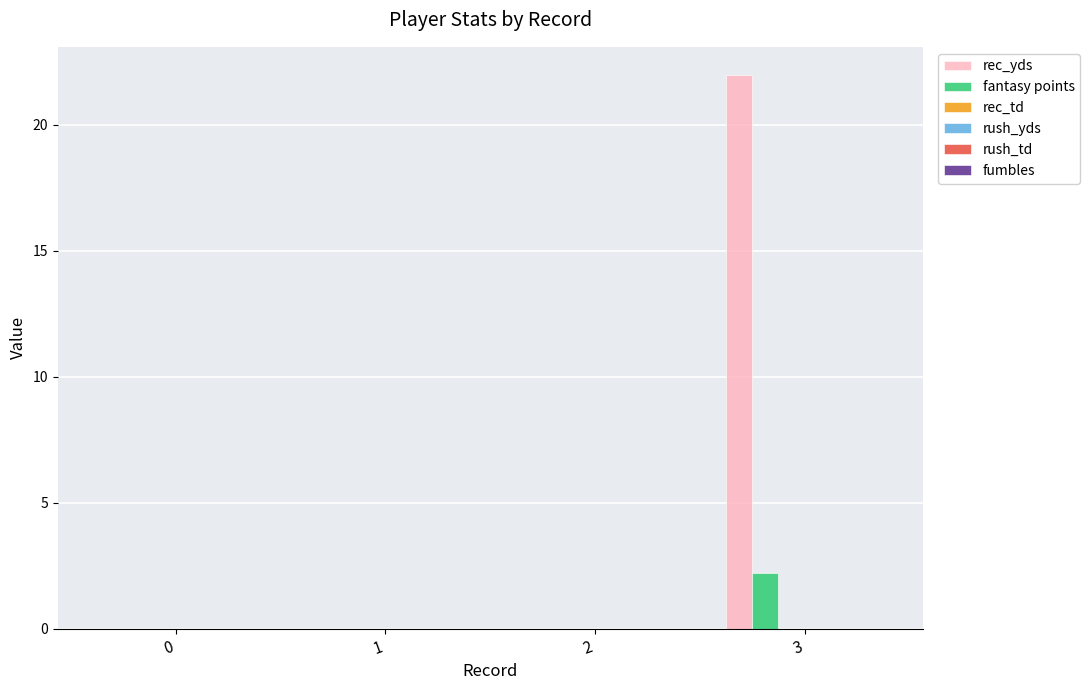

What value does the fantasy points series have at 3?

2.2